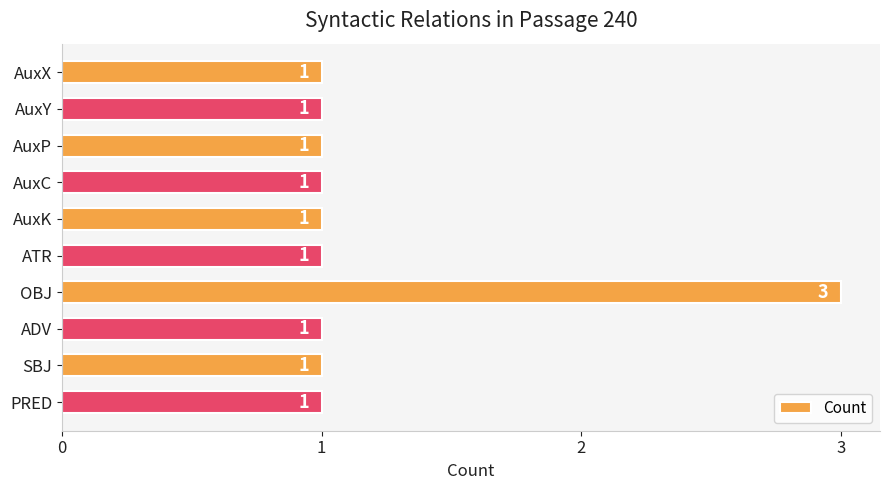

What is the sum of all values?

12